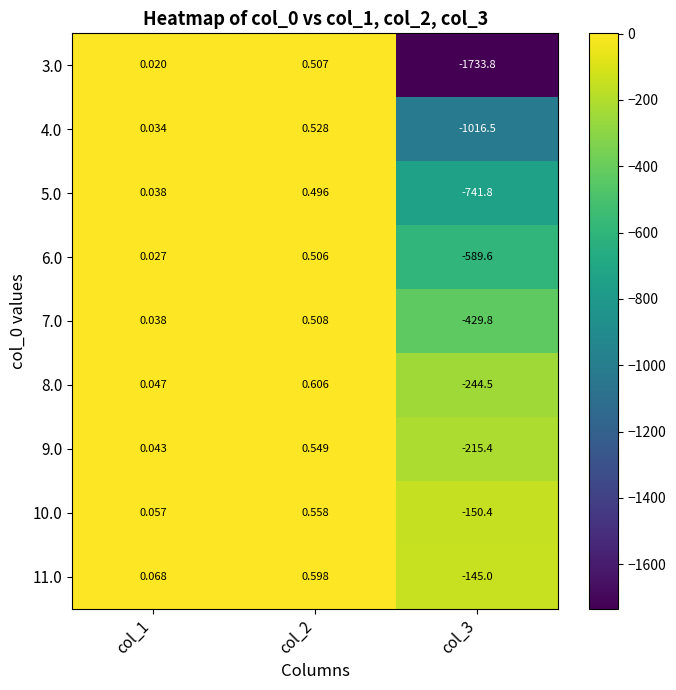

Which label corresponds to the largest value in the chart?

col_2